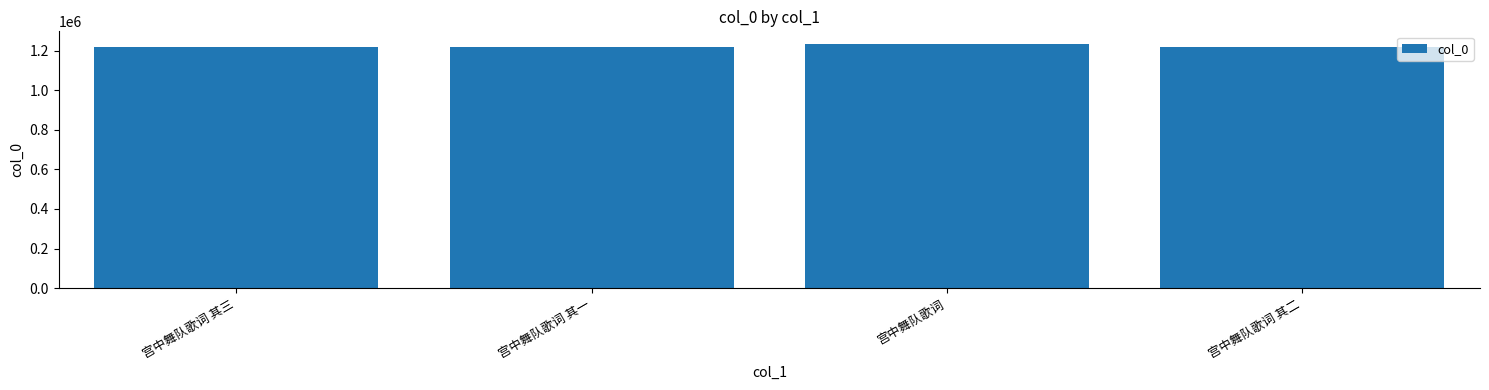

What is the label of the 2nd bar from the left?

宫中舞队歌词 其一